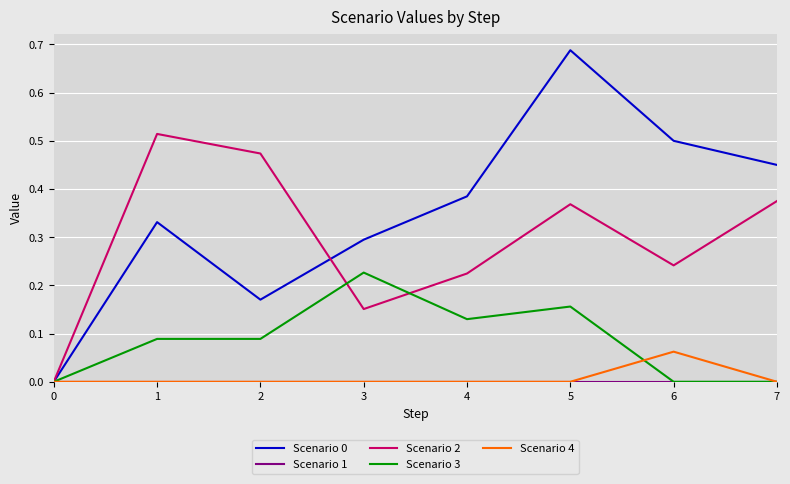

At which category is the sum across all series the highest?

5